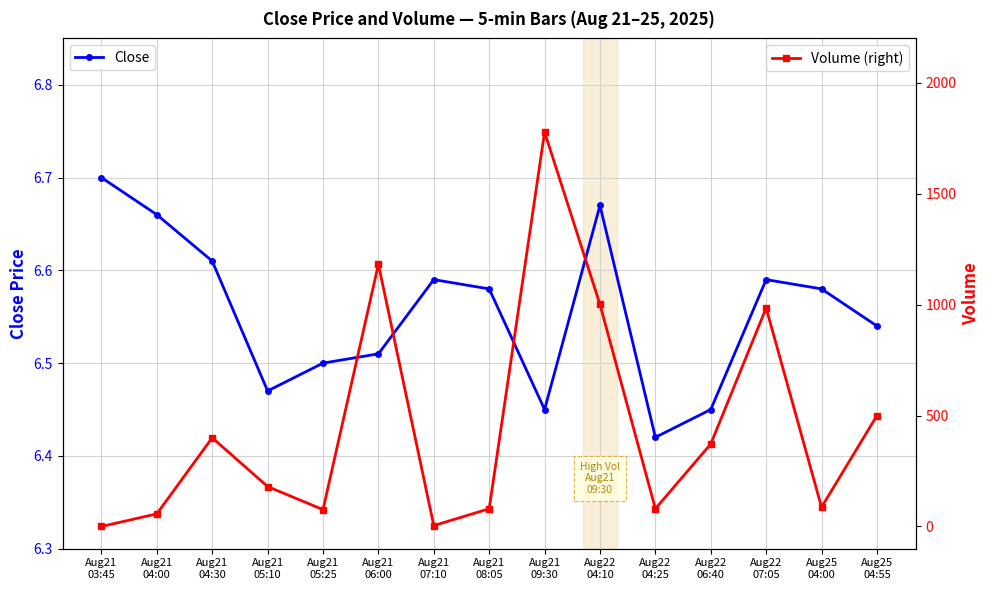

Reading left to right, extract all data points from this chart.

Close: 6.7	6.7	6.6	6.5	6.5	6.5	6.6	6.6	6.4	6.7	6.4	6.4	6.6	6.6	6.5
Volume (right): 0.0	57.0	400.0	180.0	76.0	1182.0	4.0	80.0	1778.0	1001.0	80.0	372.0	985.0	87.0	500.0